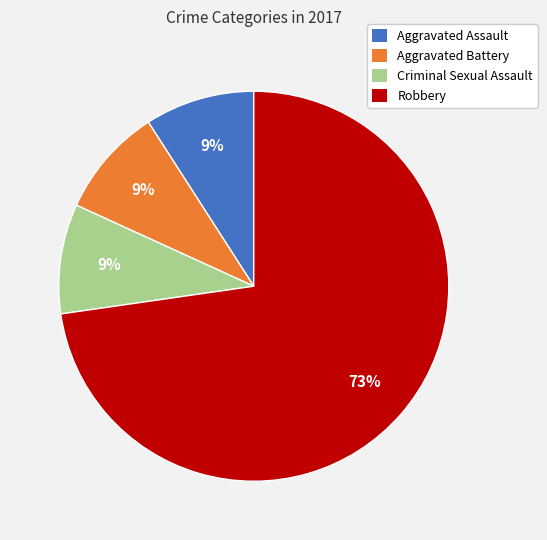

To the nearest percent, what is the combined percentage of Aggravated Battery and Aggravated Assault?

18%